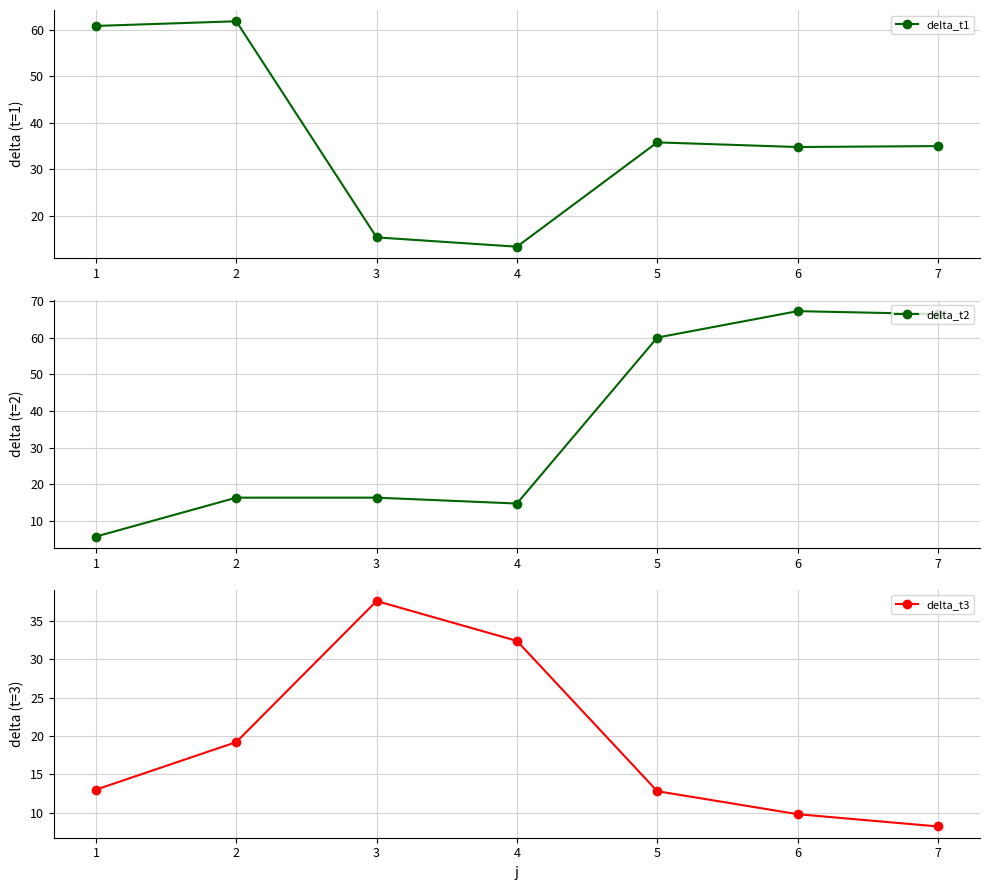

At which category does delta_t1 reach its first local valley?

4